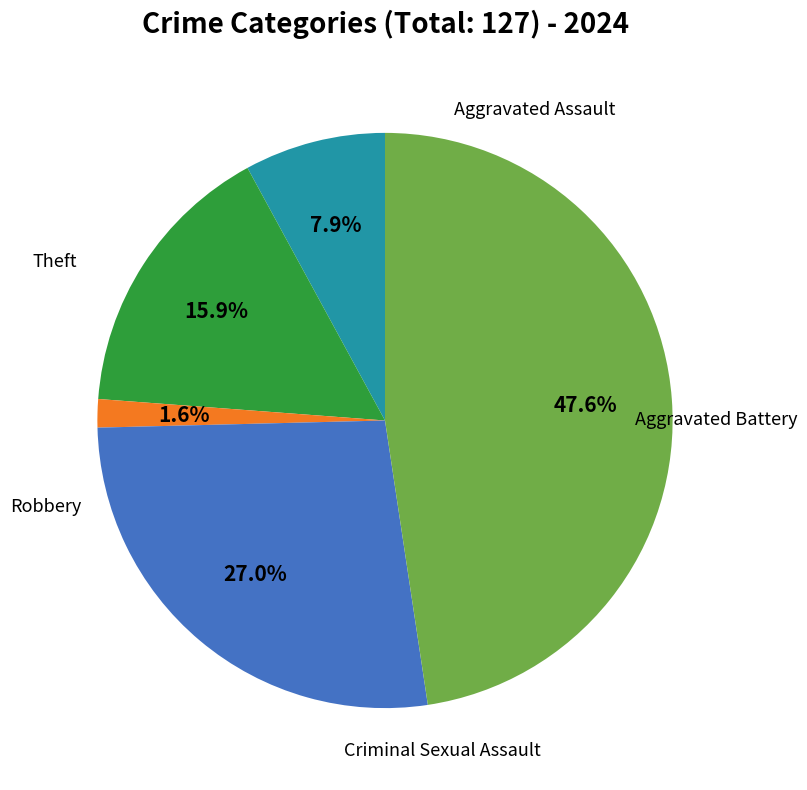

Is there any slice that represents more than half of the pie?

No